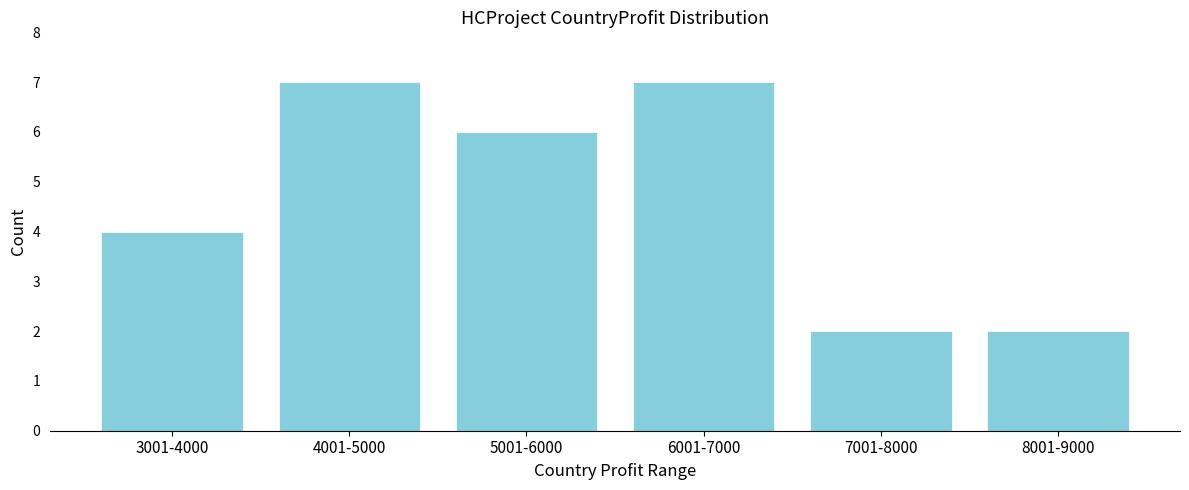

Reading left to right, what are all the values shown in this chart?

4	7	6	7	2	2